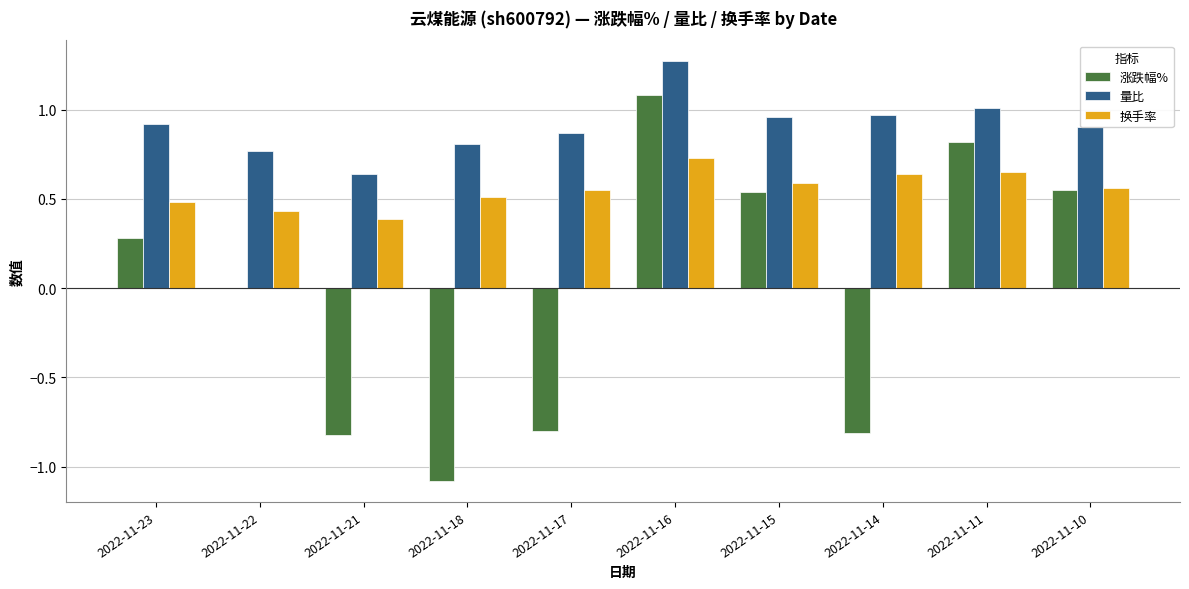

At which category does the chart reach its peak across all series?

2022-11-16